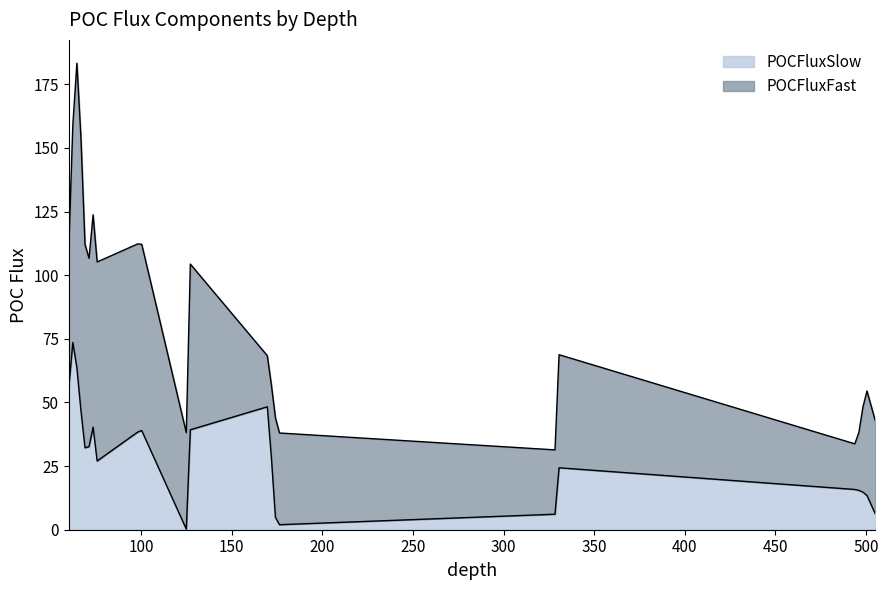

What is the difference between the POCFluxSlow values at 9 and 2?

0.3